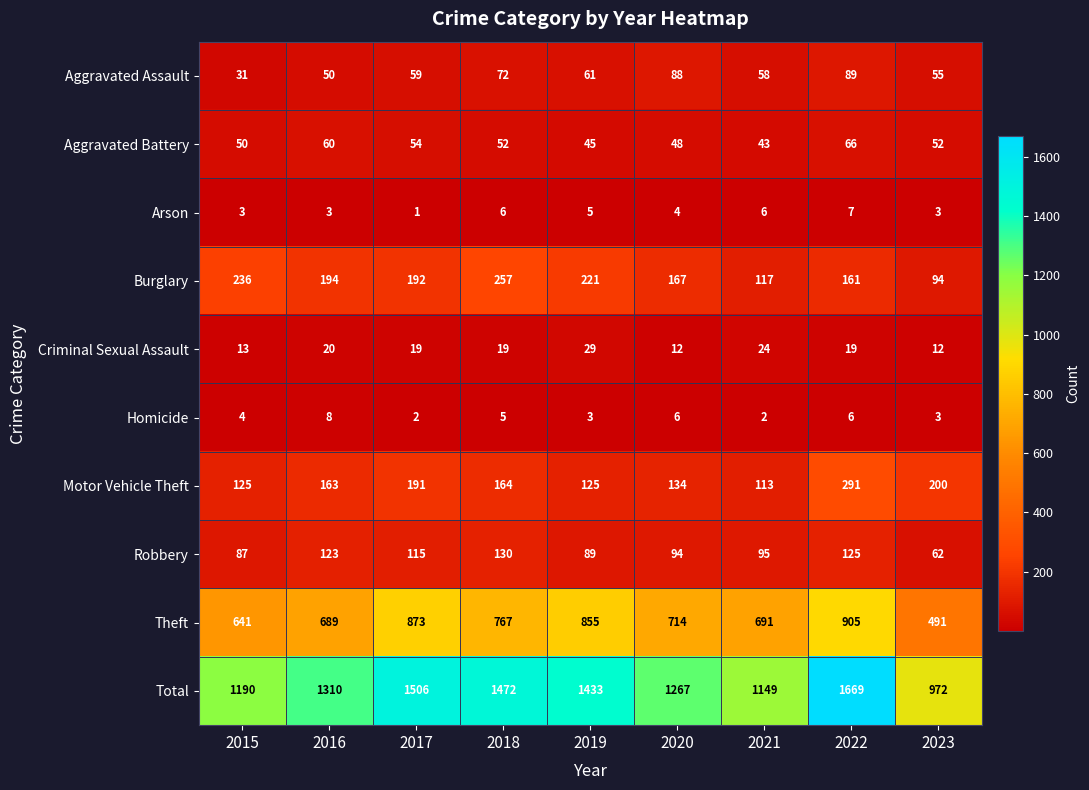

Rank the series by their maximum value, from lowest to highest.

Arson, Homicide, Criminal Sexual Assault, Aggravated Battery, Aggravated Assault, Robbery, Burglary, Motor Vehicle Theft, Theft, Total